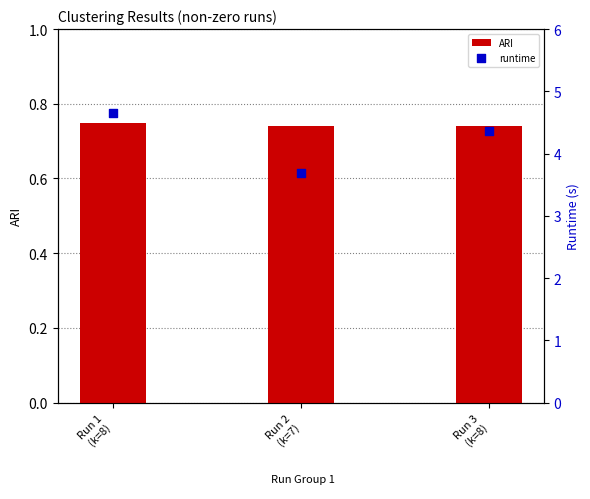

Which series has the largest Y range (max minus min)?

runtime